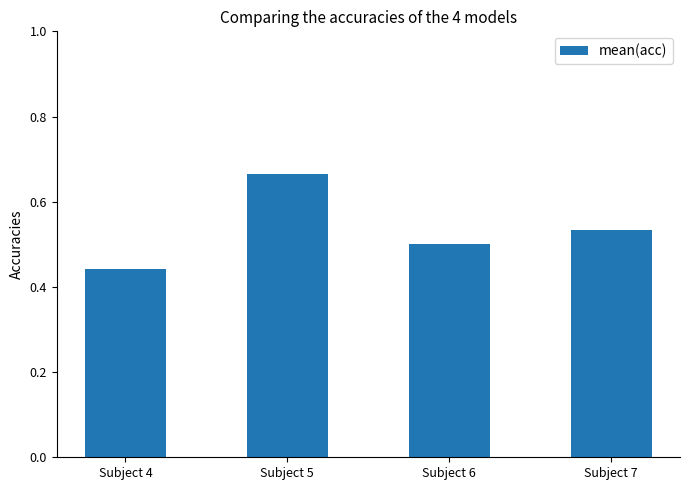

The chart shows a value of 0.5 at Subject 6. True or false?

True